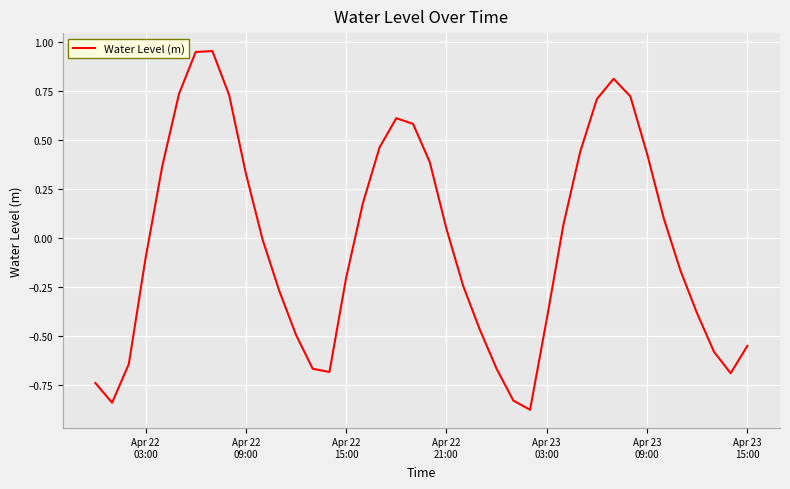

What is the difference between the second highest and second lowest values?

1.8